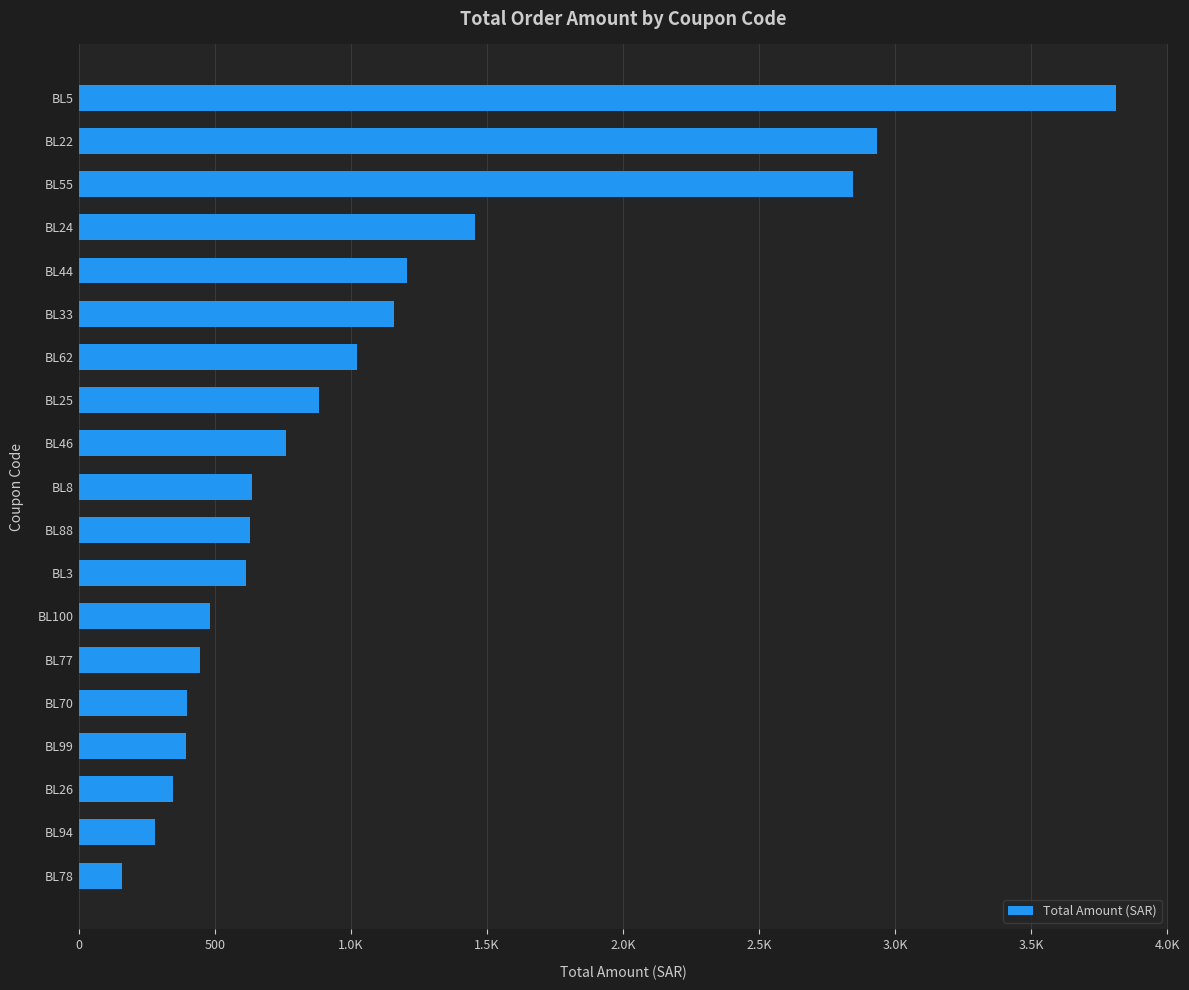

What is the average value?

1077.4